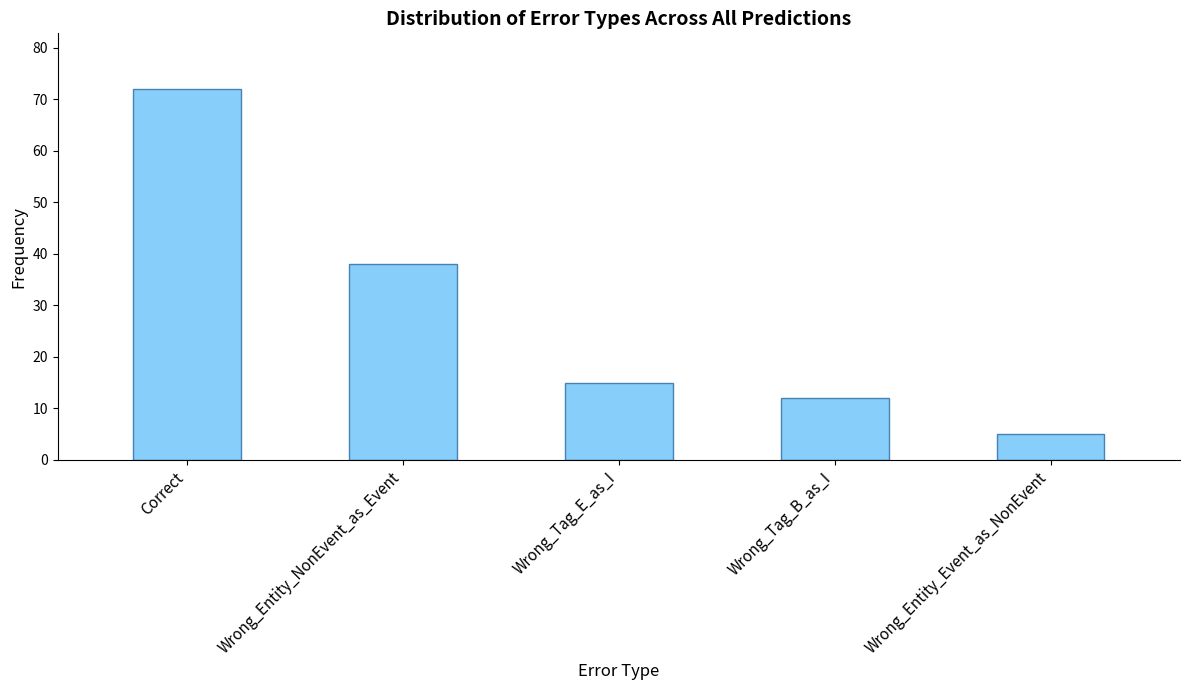

Does the chart contain stacked bars?

No